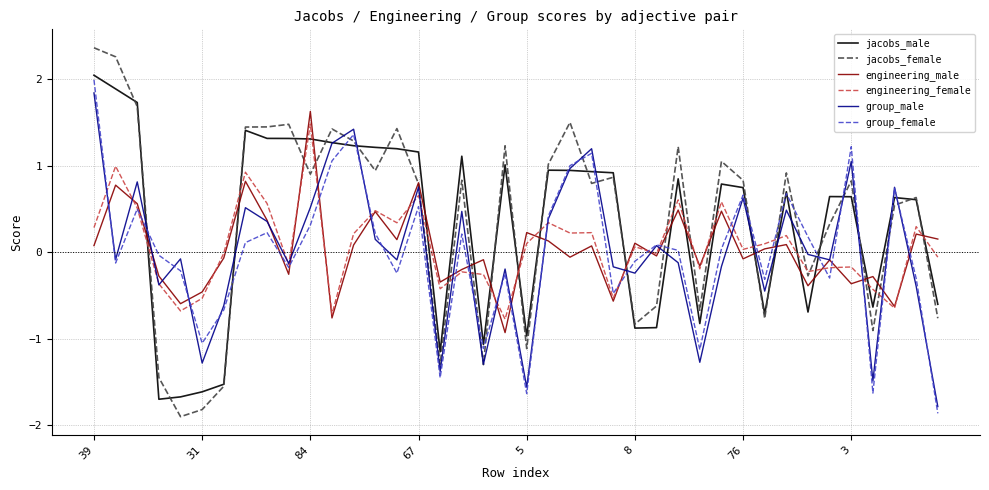

How many categories are shown in the chart?

40